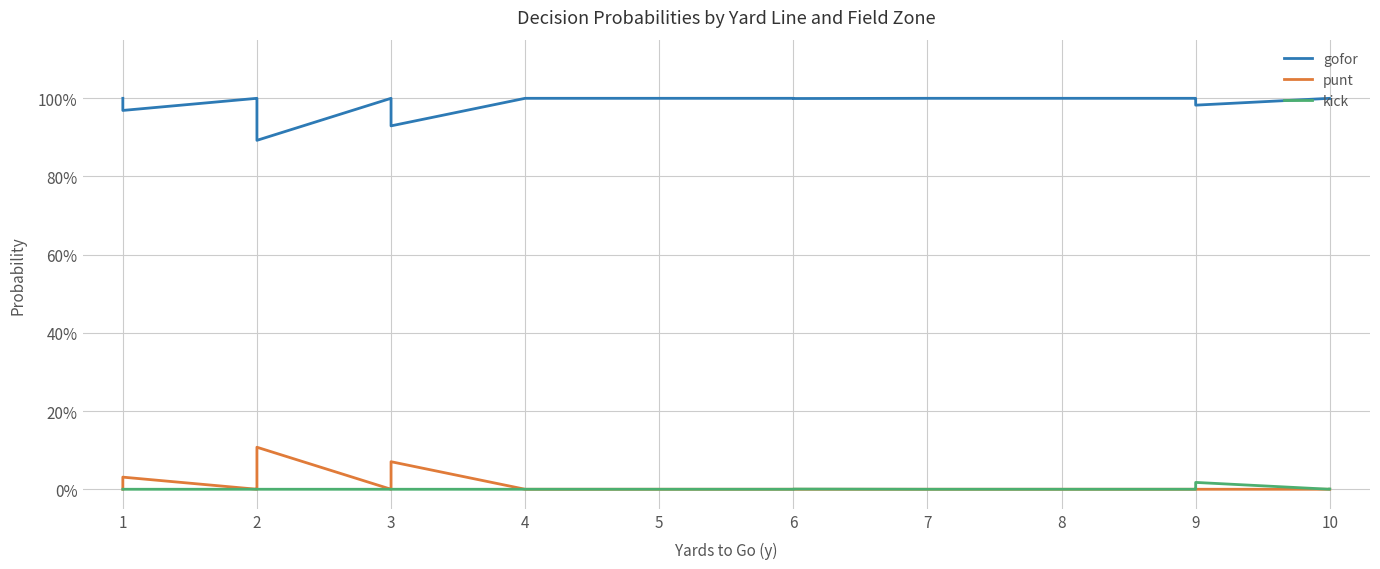

Which label corresponds to the smallest value in the chart?

1